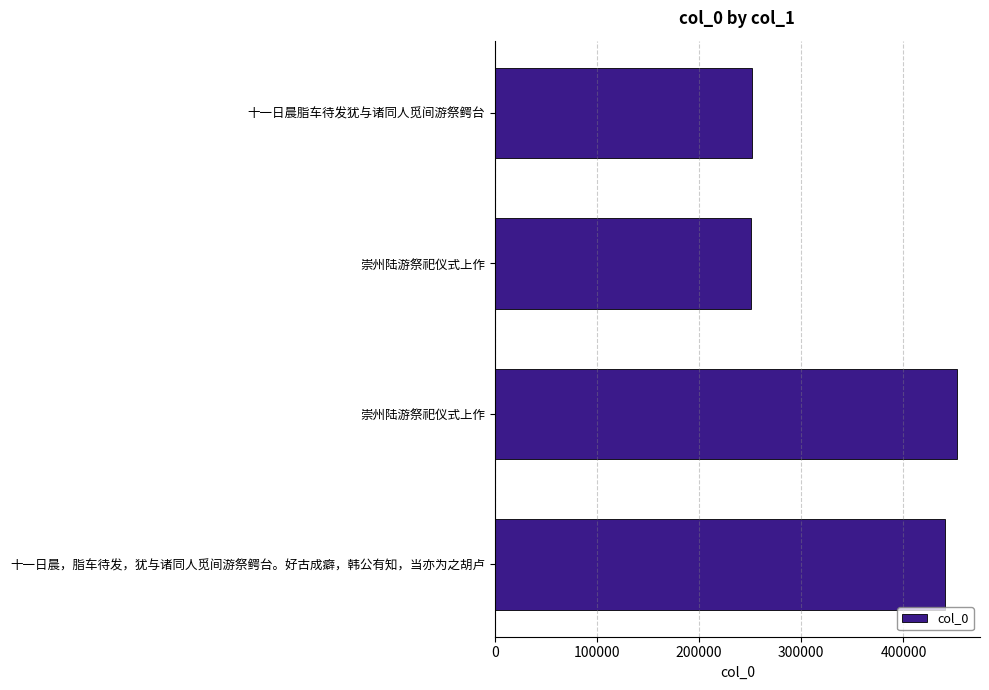

What is the sum of all values?

1394843